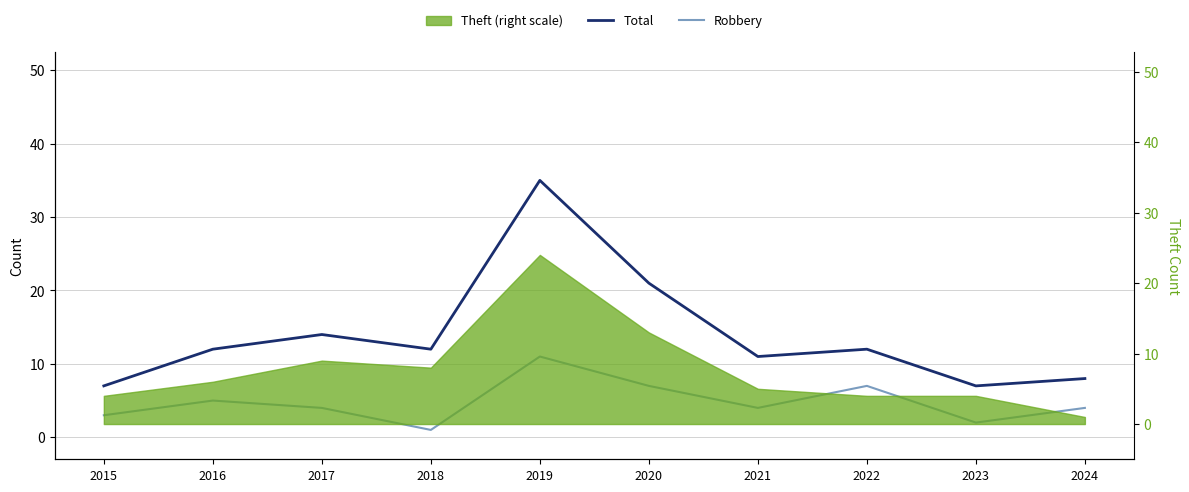

Is the value of Robbery at 2020 greater than the value of Total at 2022?

No